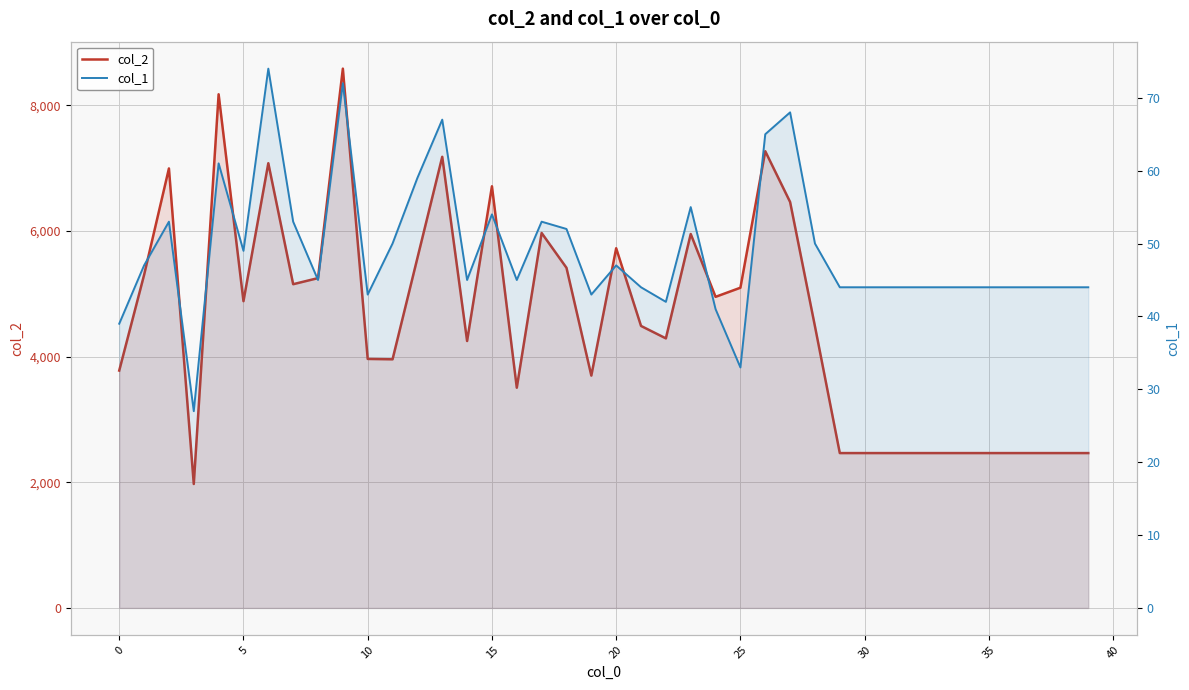

True or false: col_2 and col_1 intersect in this chart.

False